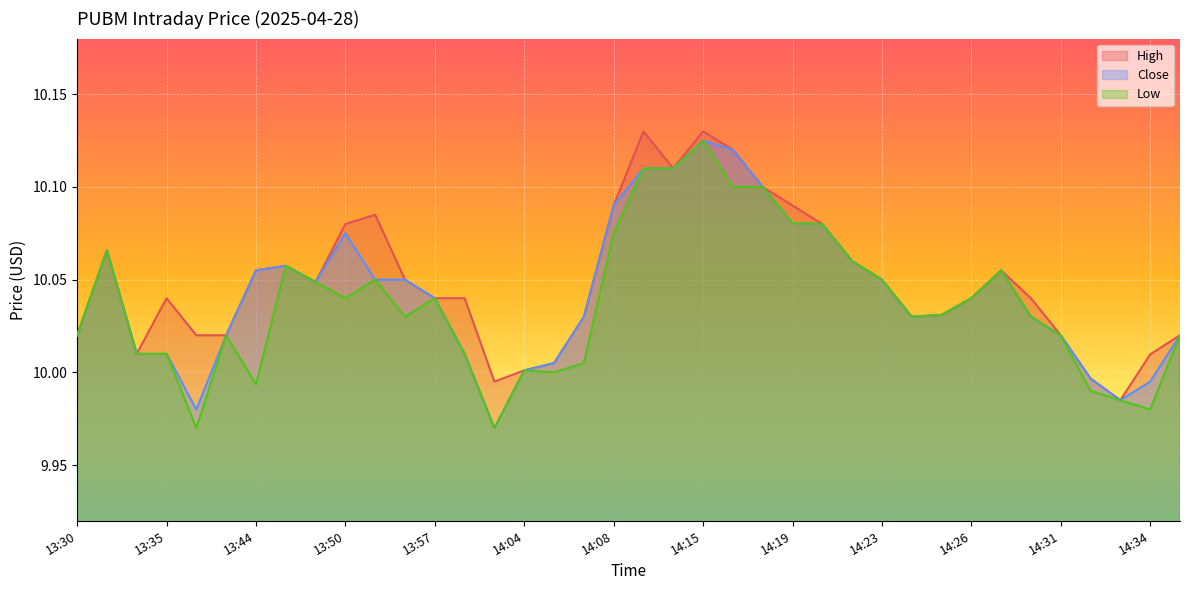

Count the number of categories in the chart.

38